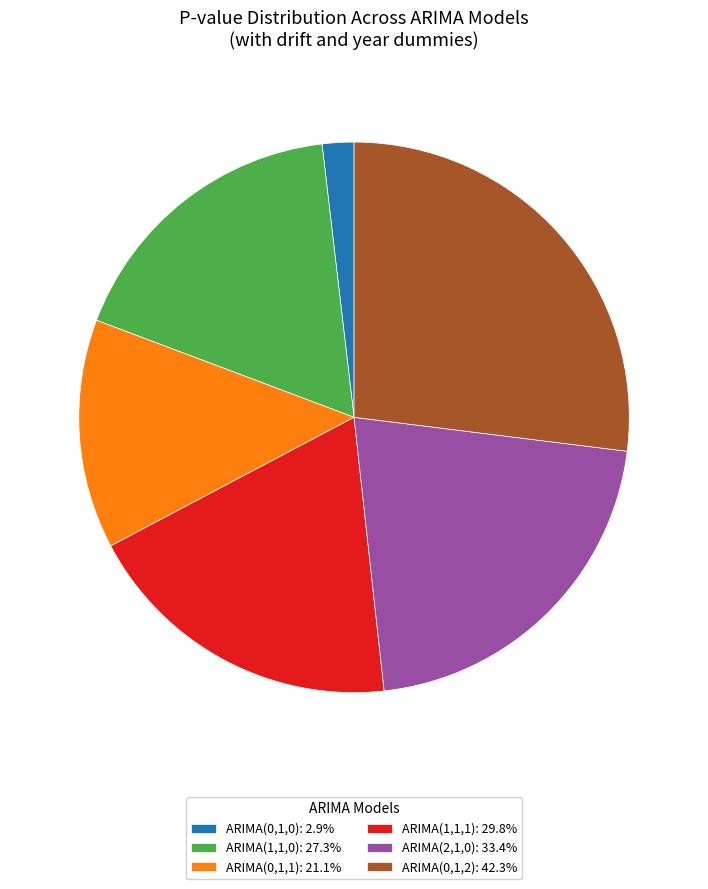

Between ARIMA(0,1,0) and ARIMA(1,1,1), which is larger?

ARIMA(1,1,1)